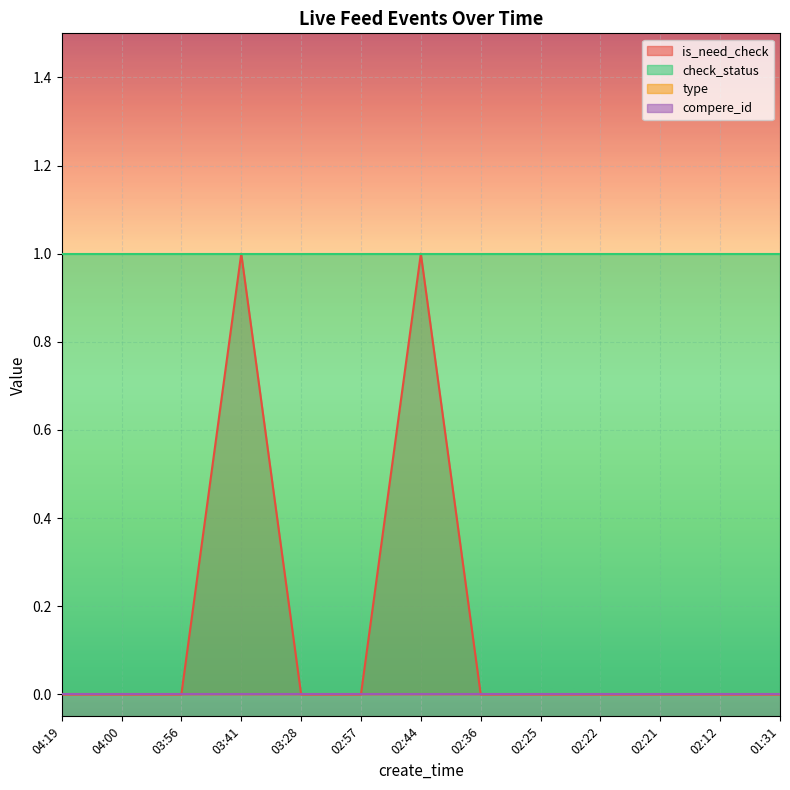

What is the sum of all check_status values?

13